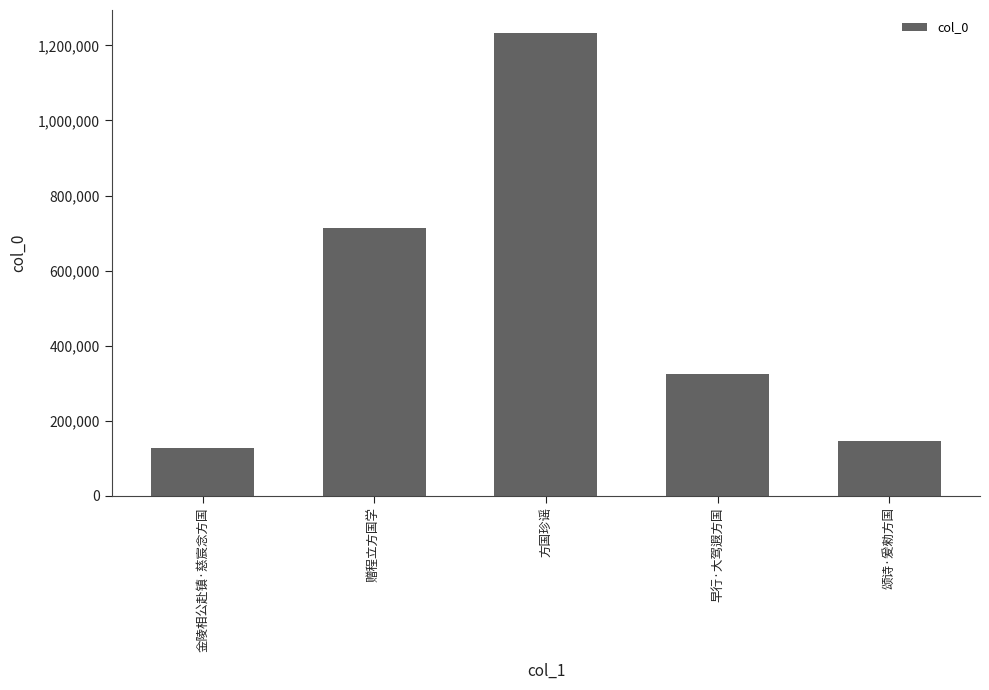

What is the difference between the values at 方国珍谣 and 早行·大驾遐方国?

907953